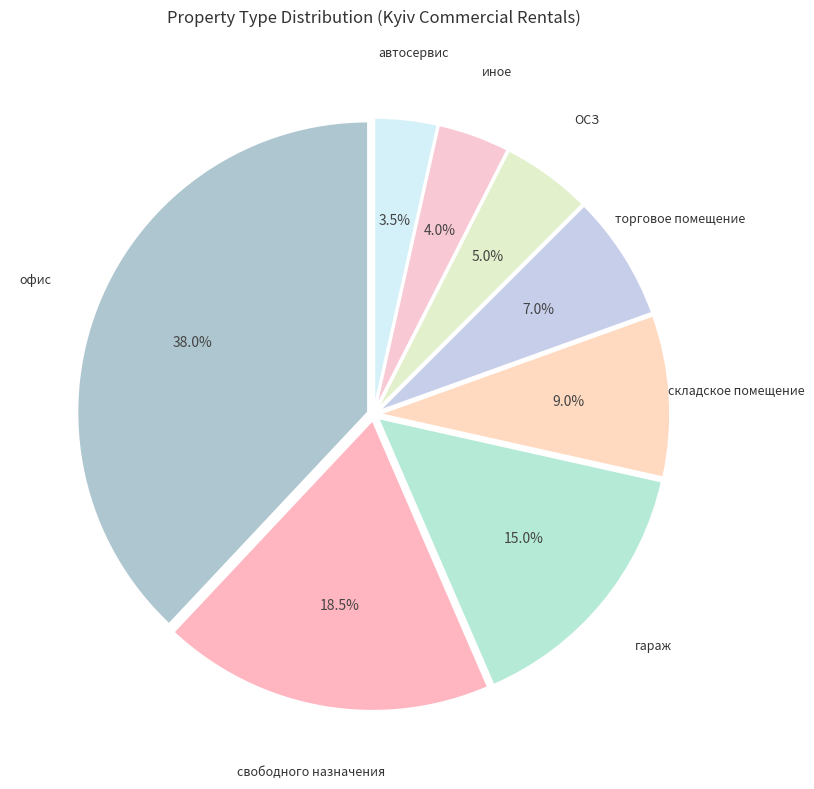

Is there a majority slice in this chart?

No